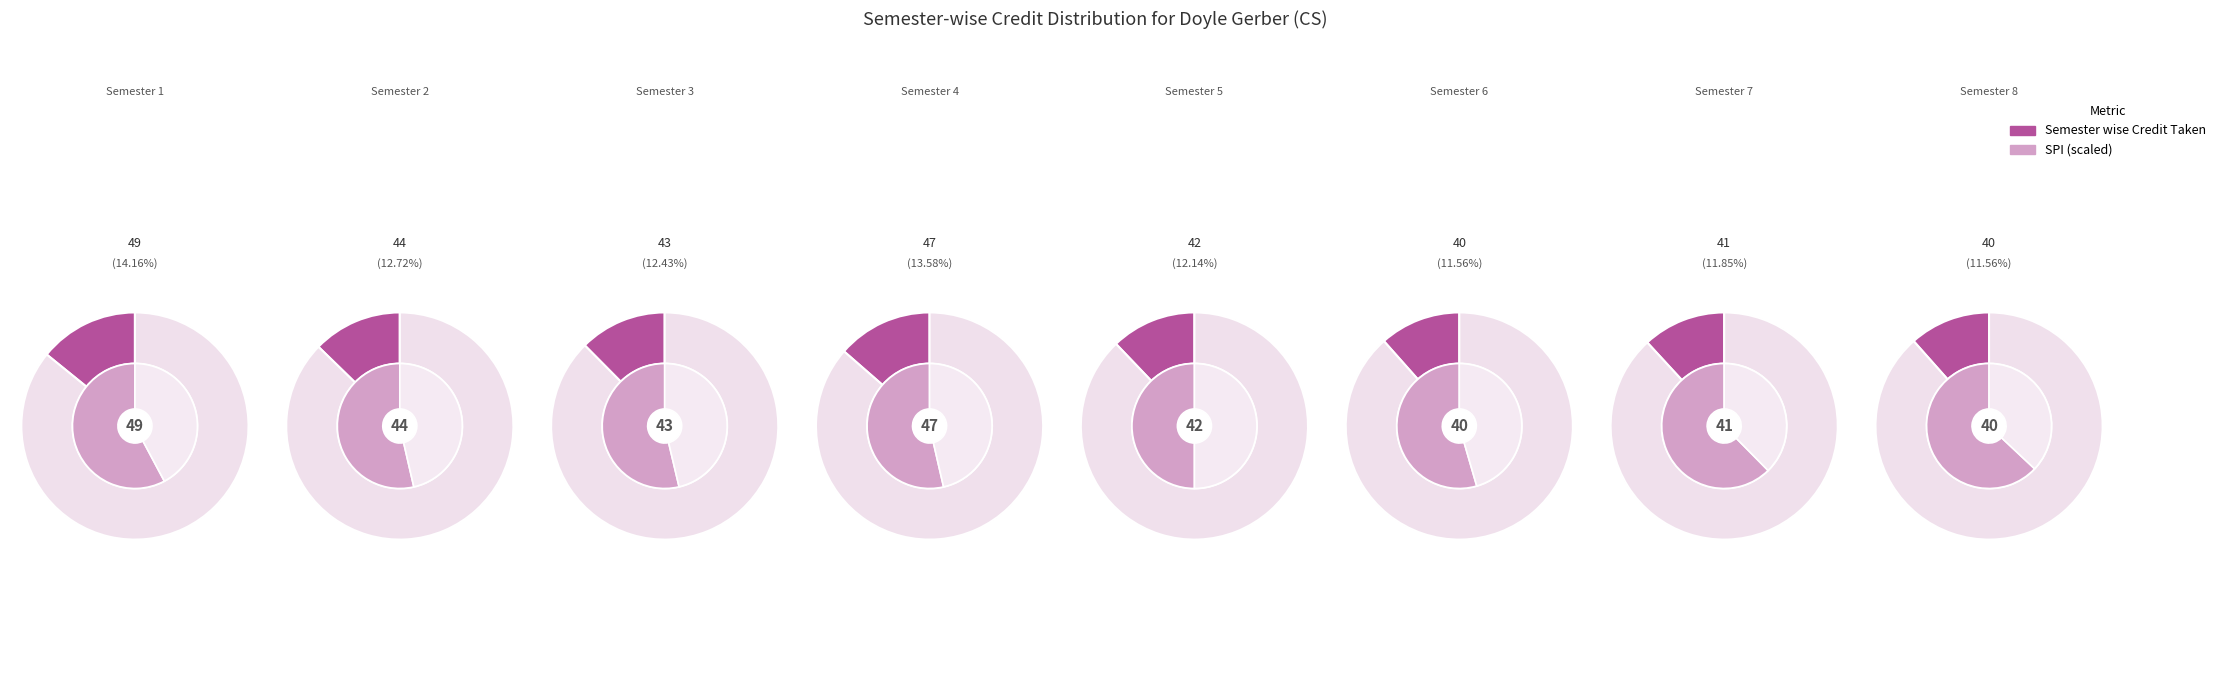

To the nearest percent, what is the difference between the largest and smallest slice percentages?

3%